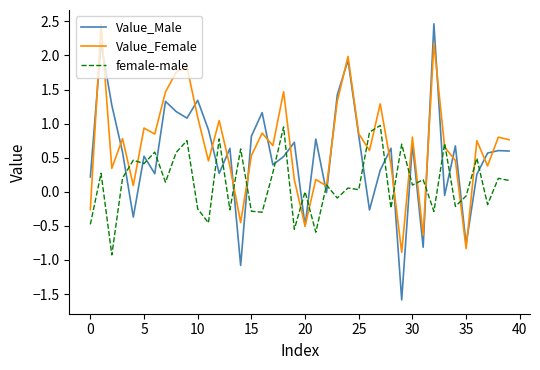

Rank the series by their average value, from lowest to highest.

female-male, Value_Male, Value_Female